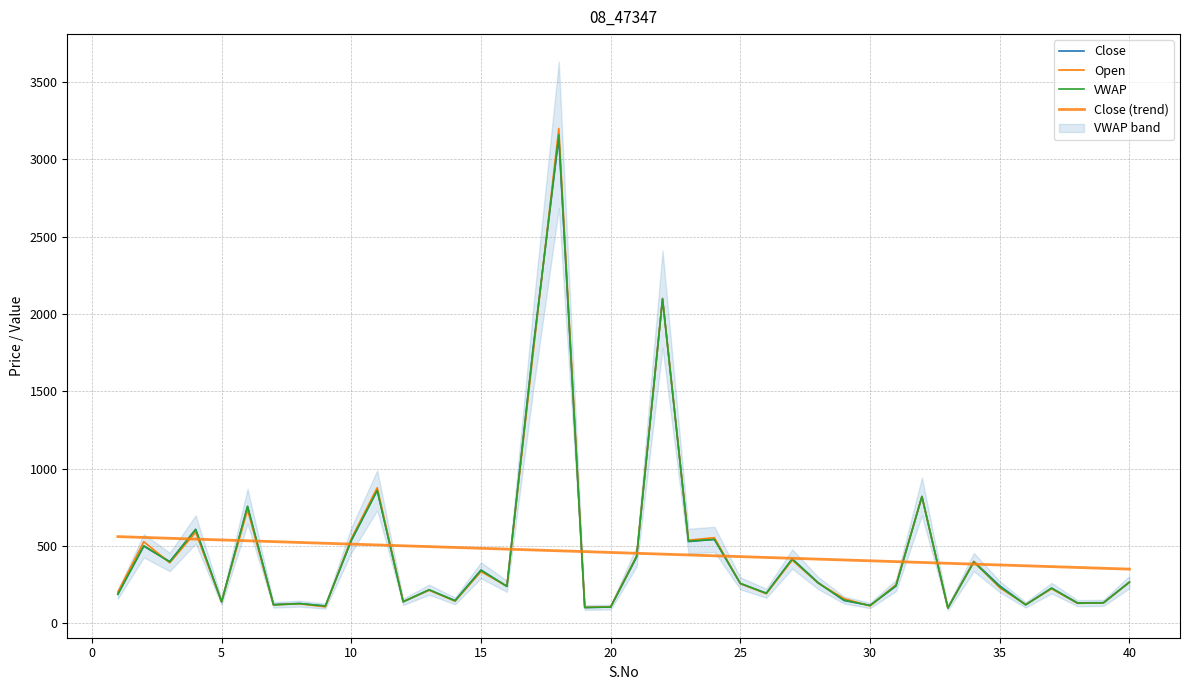

Which series ends up on top after the final intersection of Close and Open?

Close